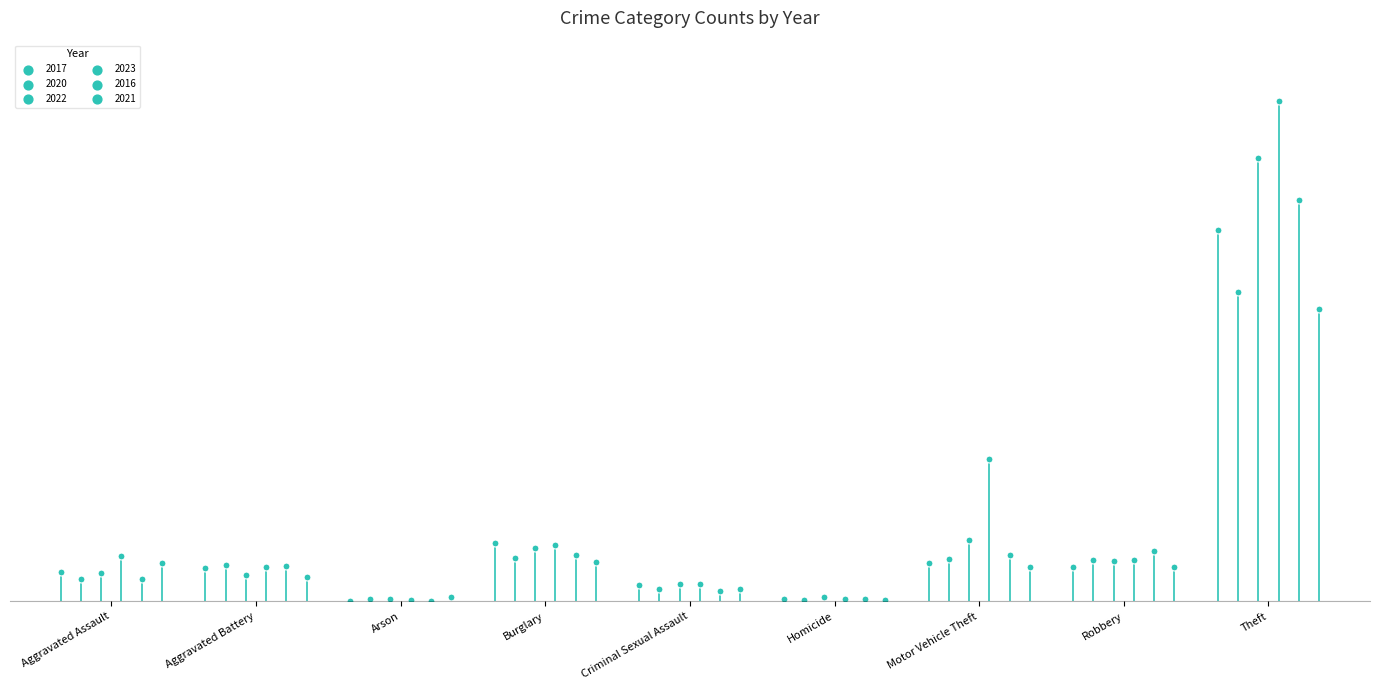

Which series reaches the minimum Y coordinate?

2017